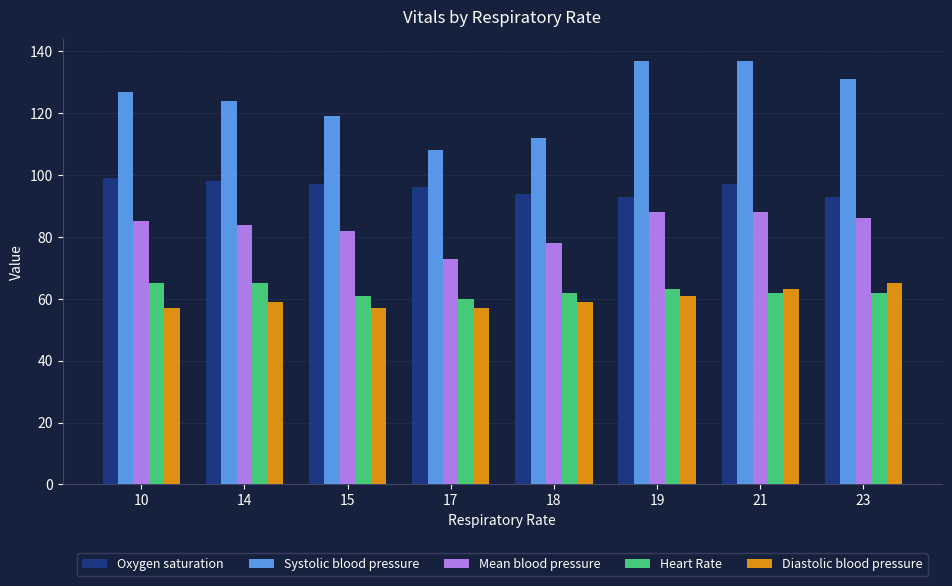

What is the greatest value displayed?

137